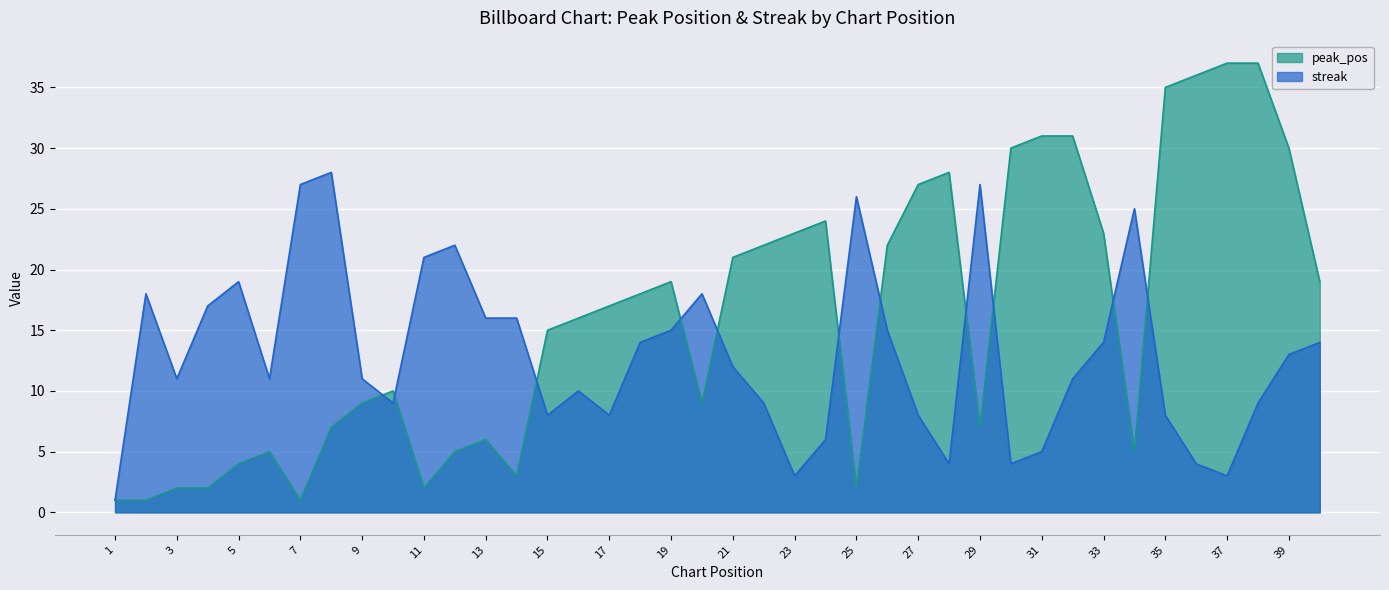

List the series in order of their overall mean, lowest first.

streak, peak_pos